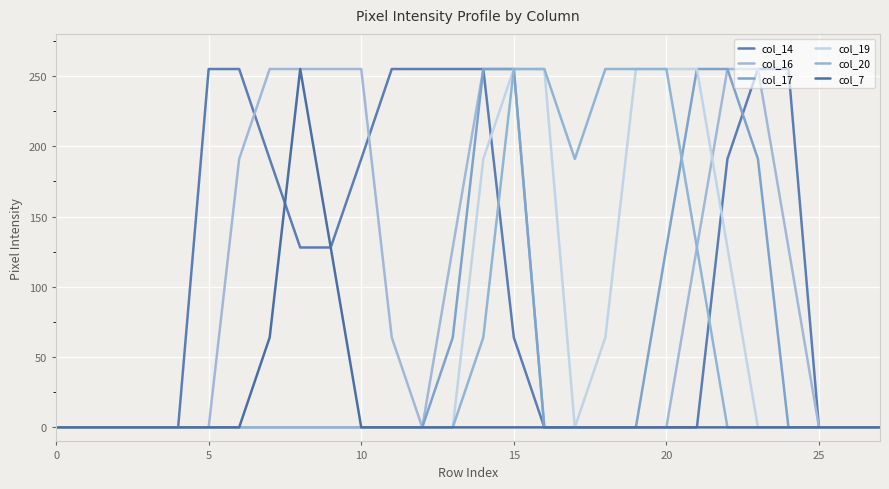

At which category is the sum across all series the highest?

15